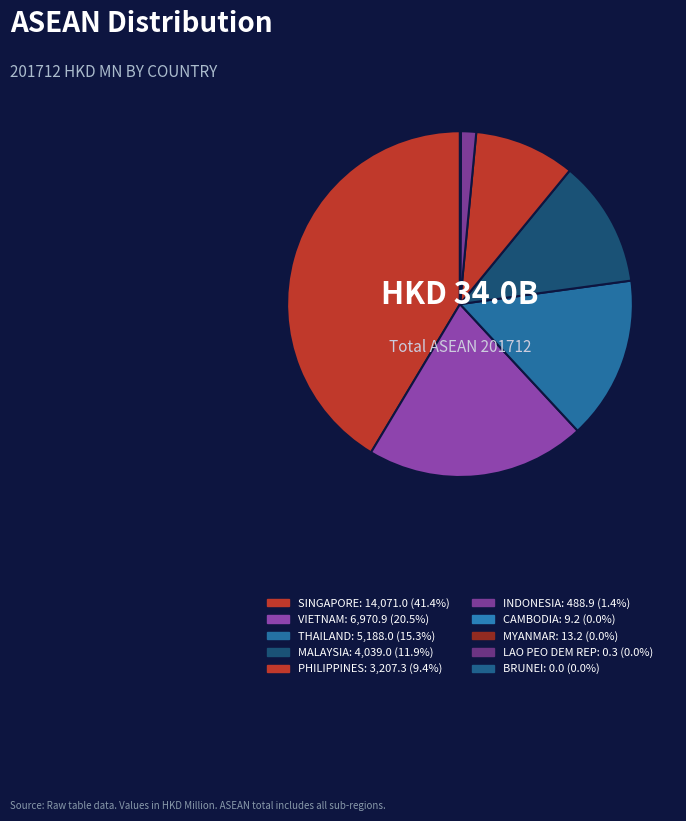

True or false: MYANMAR accounts for 1% of the total.

False